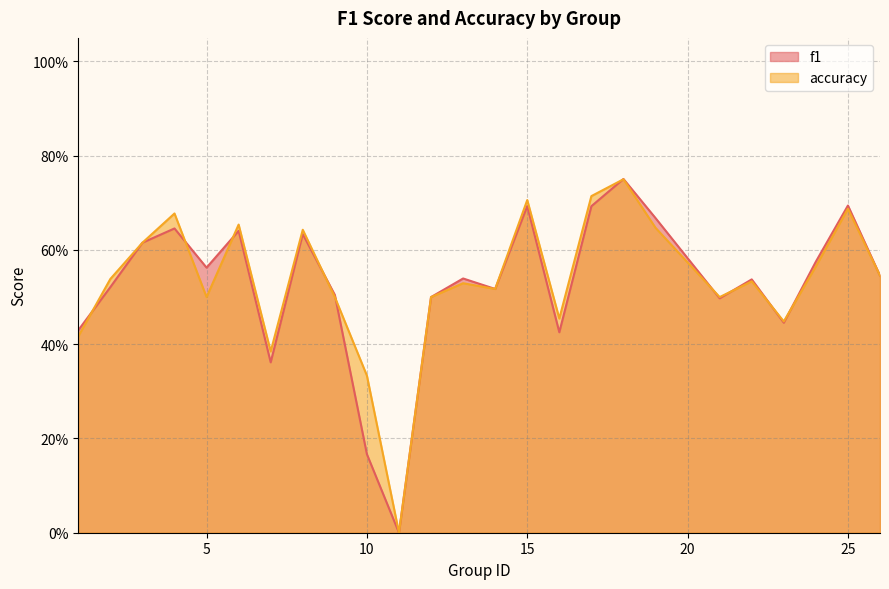

Is the value of accuracy at 6 greater than the value of f1 at 6?

Yes